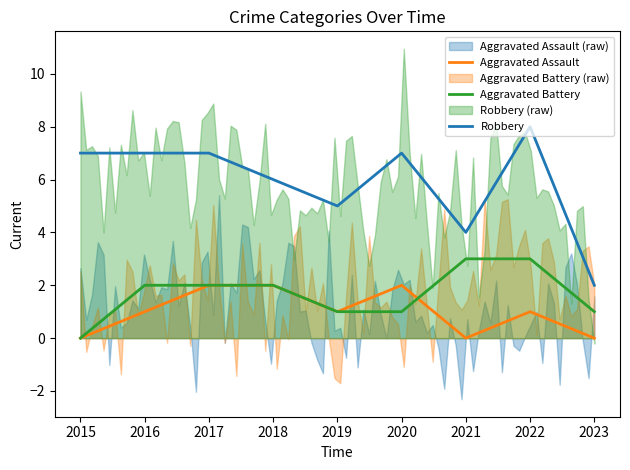

True or false: Aggravated Battery and Robbery cross at least once.

False